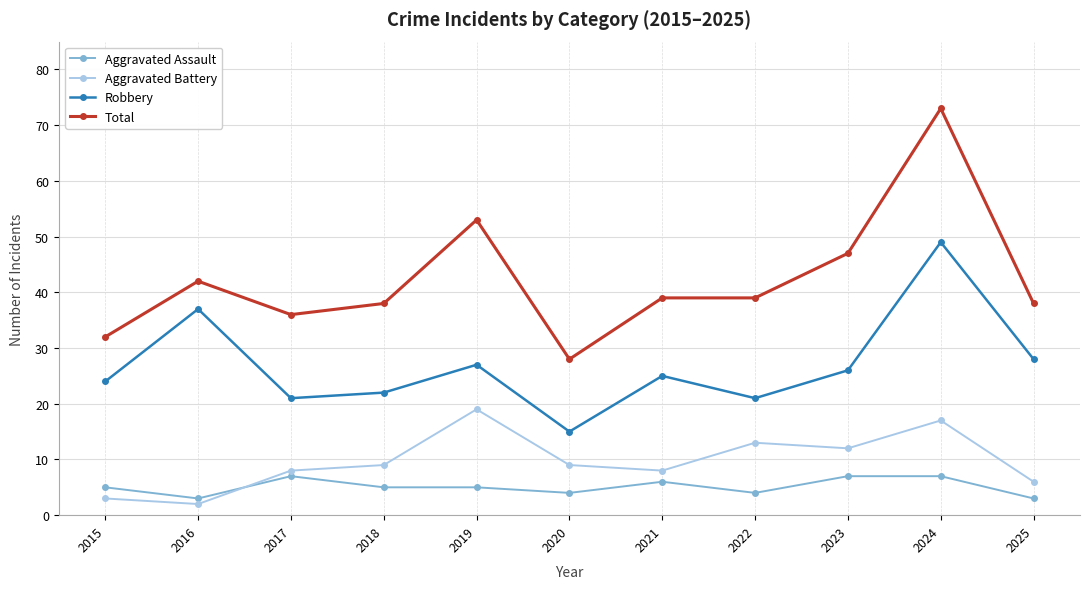

The value of Total at 2015 is 9. True or false?

False